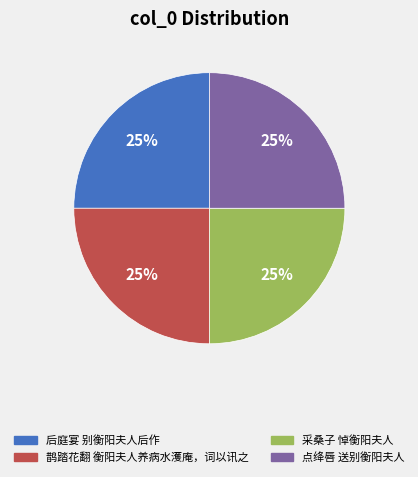

What is the ratio of the value at 采桑子 悼衡阳夫人 to the value at 鹊踏花翻 衡阳夫人养病水濩庵，词以讯之?

1.0